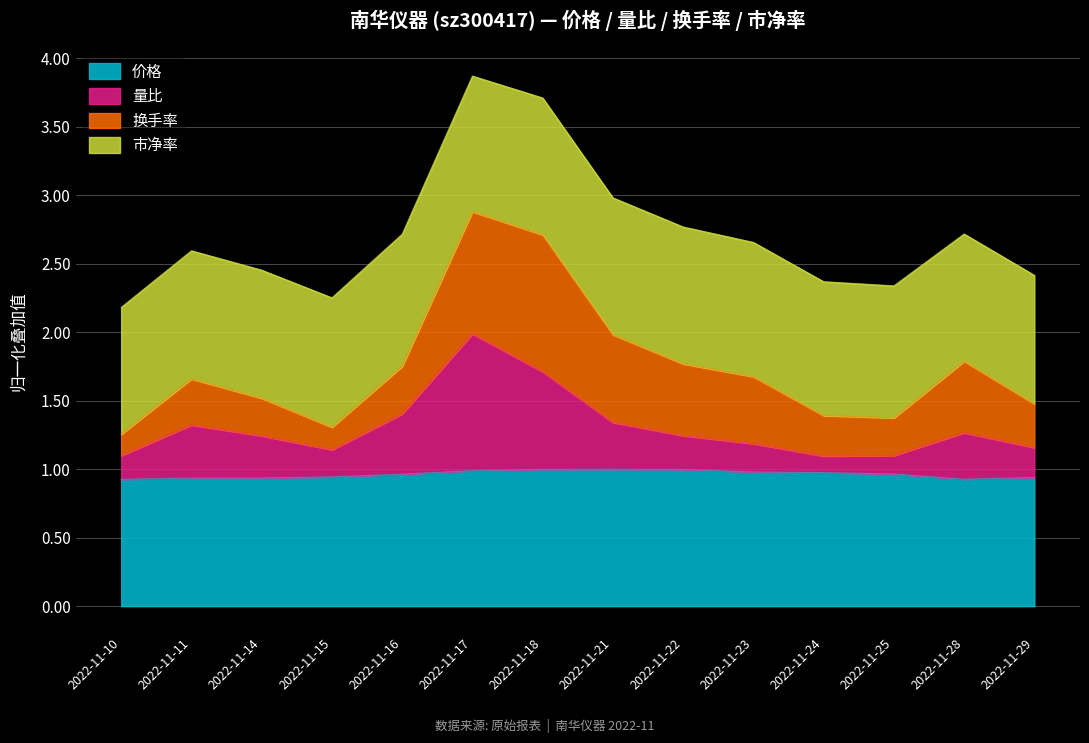

Where is the first local minimum for 量比?

2022-11-15